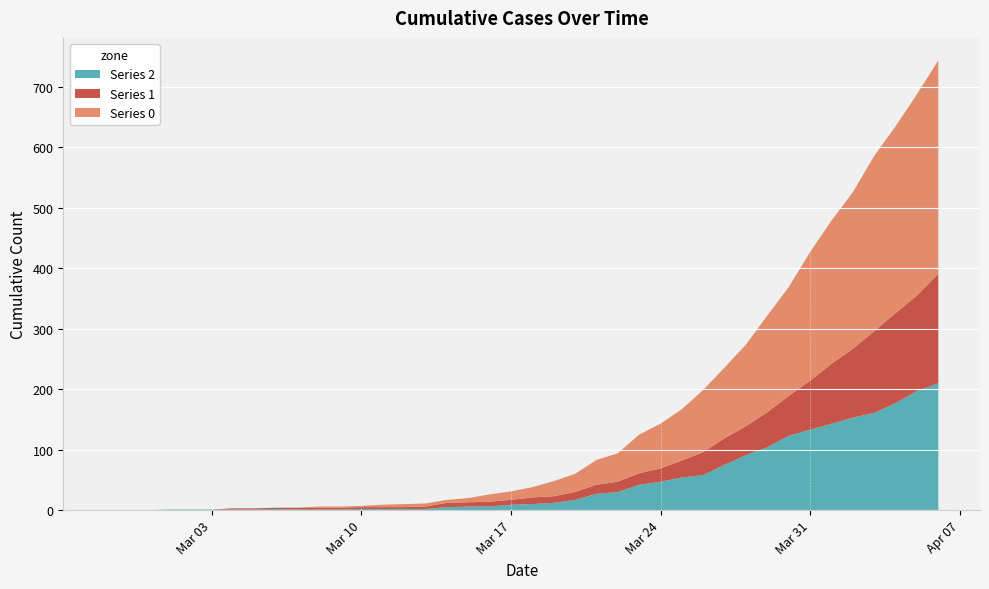

Reading right to left, transcribe all the data shown in this chart.

0: 2020-04-06=353	2020-04-05=333	2020-04-04=309	2020-04-03=290	2020-04-02=259	2020-04-01=237	2020-03-31=213	2020-03-30=180	2020-03-29=160	2020-03-28=135	2020-03-27=117	2020-03-26=103	2020-03-25=85	2020-03-24=74	2020-03-23=64	2020-03-22=47	2020-03-21=41	2020-03-20=30	2020-03-19=25	2020-03-18=17	2020-03-17=14	2020-03-16=12	2020-03-15=7	2020-03-14=5	2020-03-13=5	2020-03-12=5	2020-03-11=4	2020-03-10=2	2020-03-09=2	2020-03-08=2	2020-03-07=0	2020-03-06=0	2020-03-05=0	2020-03-04=0	2020-03-03=0	2020-03-02=0	2020-03-01=0	2020-02-29=0	2020-02-28=0	2020-02-27=0
1: 2020-04-06=181	2020-04-05=158	2020-04-04=149	2020-04-03=135	2020-04-02=114	2020-04-01=99	2020-03-31=81	2020-03-30=66	2020-03-29=58	2020-03-28=48	2020-03-27=44	2020-03-26=38	2020-03-25=28	2020-03-24=22	2020-03-23=19	2020-03-22=17	2020-03-21=15	2020-03-20=13	2020-03-19=11	2020-03-18=11	2020-03-17=8	2020-03-16=8	2020-03-15=7	2020-03-14=7	2020-03-13=4	2020-03-12=3	2020-03-11=3	2020-03-10=3	2020-03-09=3	2020-03-08=3	2020-03-07=3	2020-03-06=2	2020-03-05=2	2020-03-04=2	2020-03-03=0	2020-03-02=0	2020-03-01=0	2020-02-29=0	2020-02-28=0	2020-02-27=0
2: 2020-04-06=210	2020-04-05=197	2020-04-04=177	2020-04-03=161	2020-04-02=153	2020-04-01=143	2020-03-31=133	2020-03-30=123	2020-03-29=104	2020-03-28=91	2020-03-27=75	2020-03-26=58	2020-03-25=54	2020-03-24=47	2020-03-23=42	2020-03-22=30	2020-03-21=27	2020-03-20=17	2020-03-19=12	2020-03-18=10	2020-03-17=9	2020-03-16=6	2020-03-15=6	2020-03-14=5	2020-03-13=2	2020-03-12=2	2020-03-11=2	2020-03-10=2	2020-03-09=1	2020-03-08=1	2020-03-07=1	2020-03-06=2	2020-03-05=1	2020-03-04=1	2020-03-03=1	2020-03-02=1	2020-03-01=1	2020-02-29=0	2020-02-28=0	2020-02-27=0